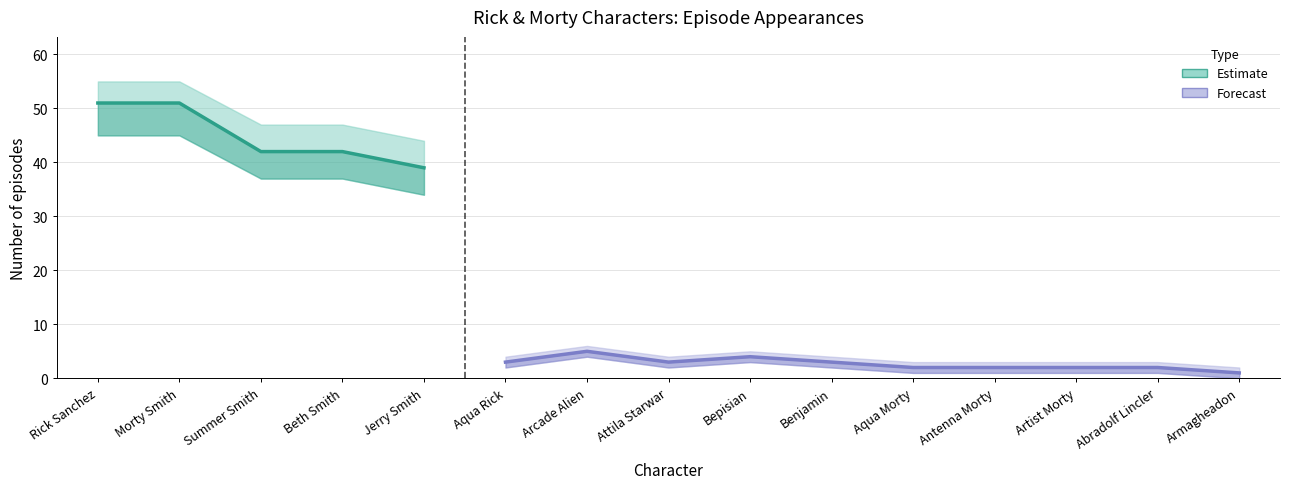

What is the value of the apisode_upper point at the 10th from the left?

4